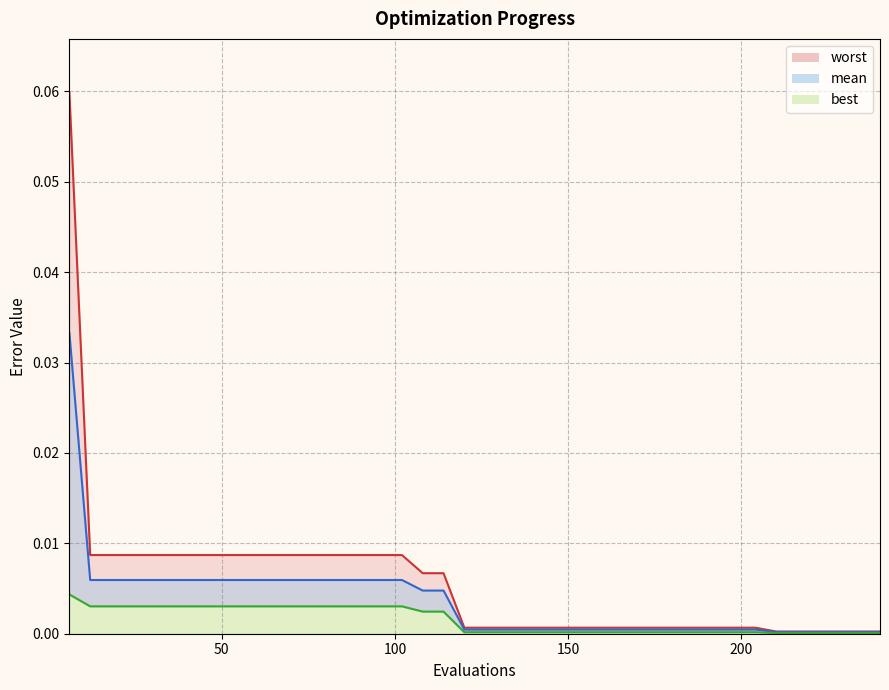

Rank the series by their average value, from highest to lowest.

worst, mean, best